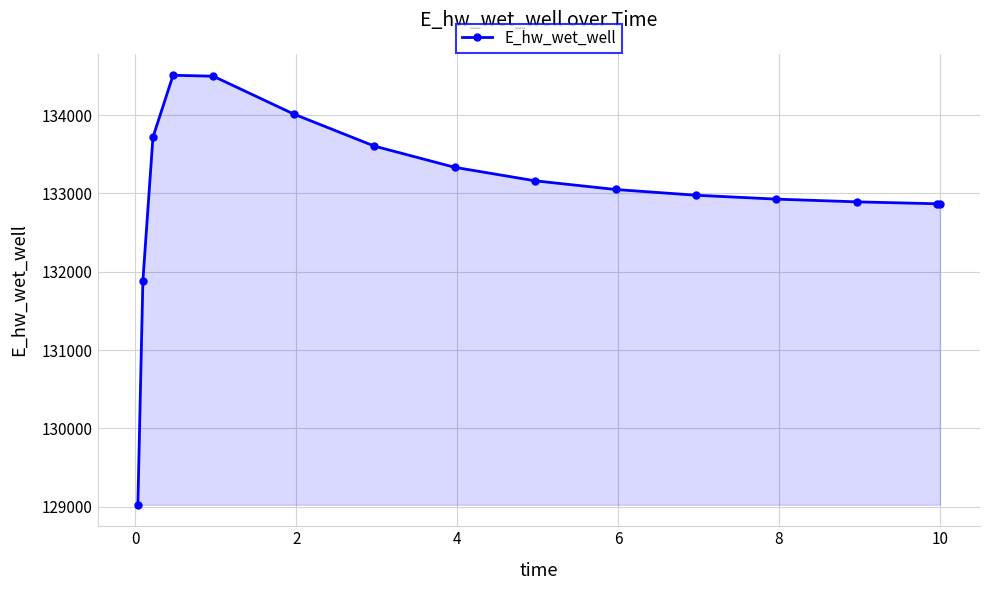

What is the value of the 2nd point from the left?

131885.6